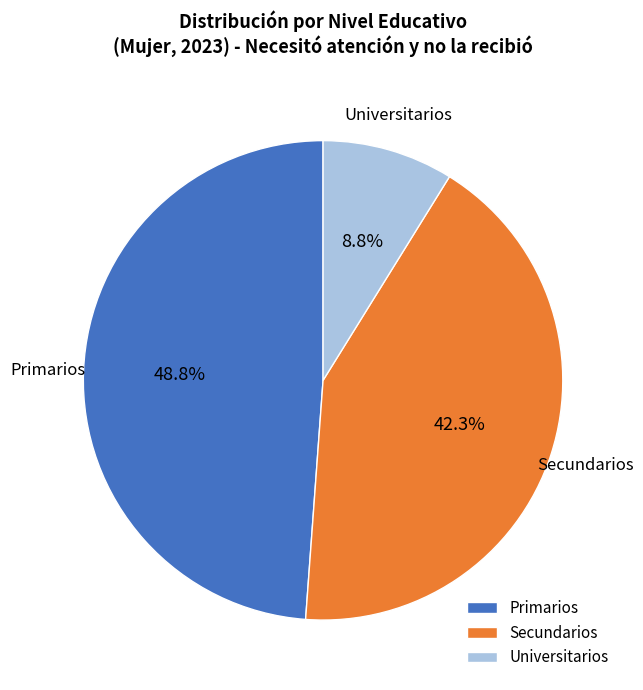

Is it true that Secundarios is 42% of the pie?

True